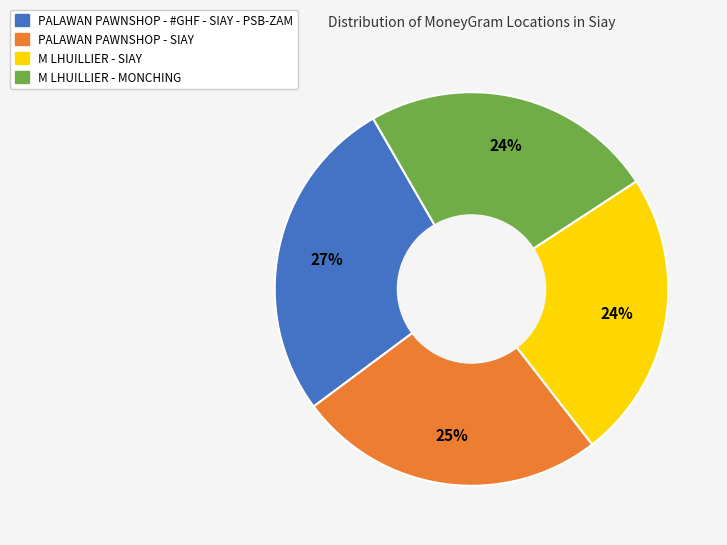

Is the sum of PALAWAN PAWNSHOP - #GHF - SIAY - PSB-ZAM and M LHUILLIER - MONCHING greater than half?

Yes